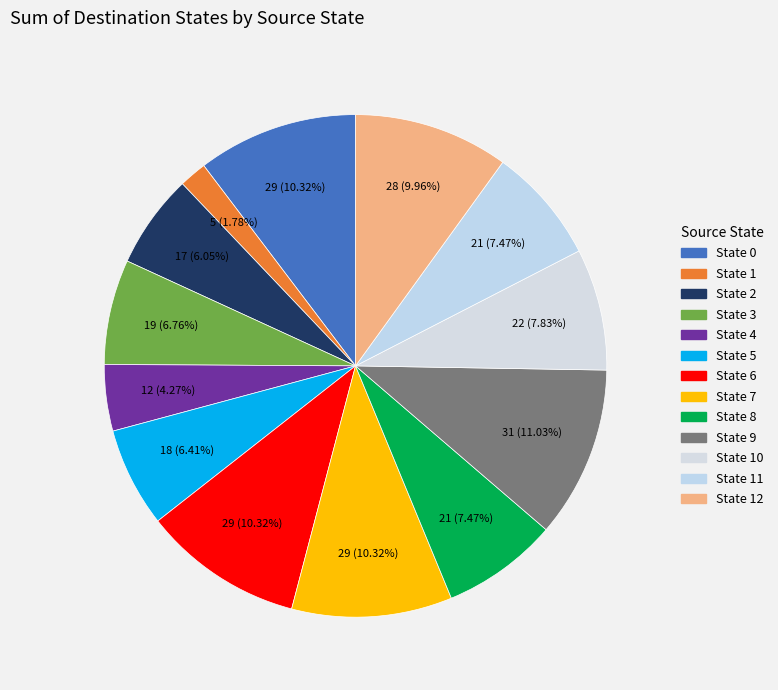

To the nearest percent, what percentage of the pie is State 4?

4%